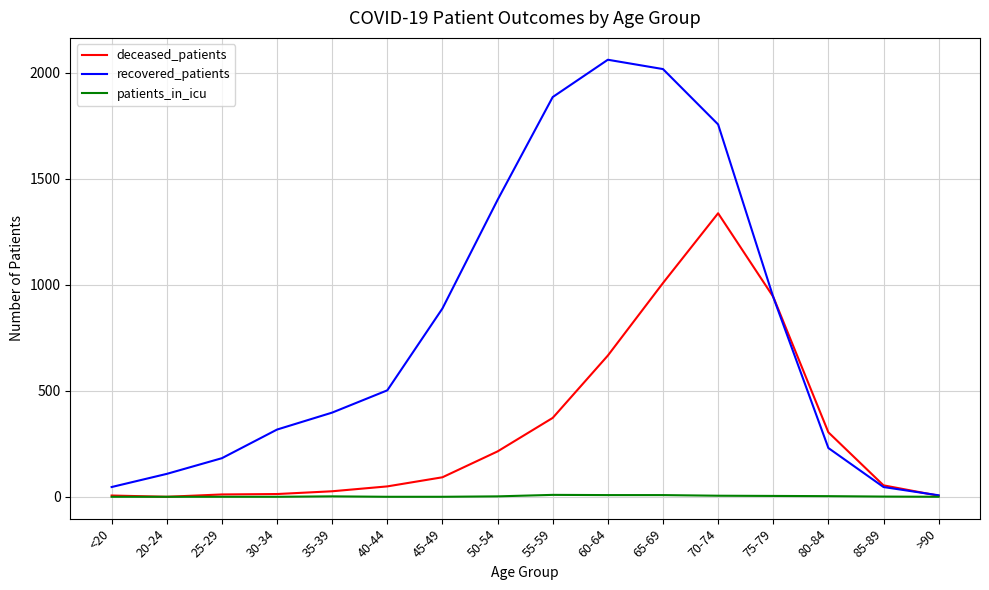

Where is recovered_patients nearest to the value 1034?

75-79